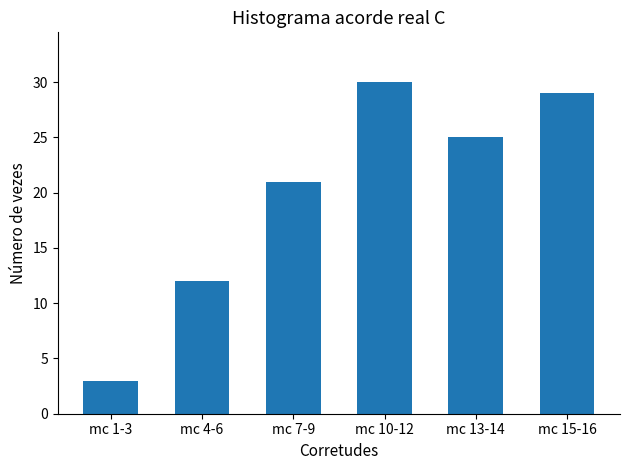

How many data points are less than 25?

3